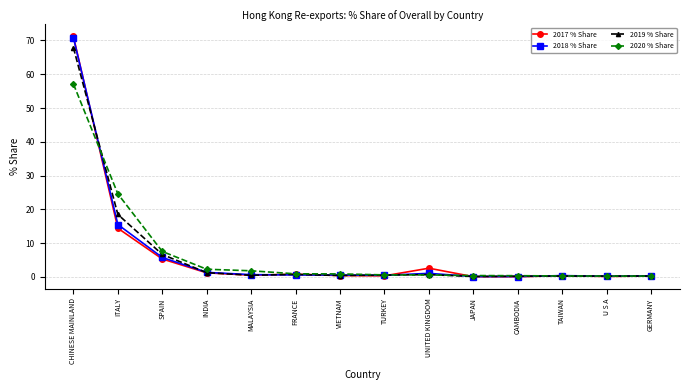

What is the difference between the maximum and minimum values in the 2017 % Share series?

71.1